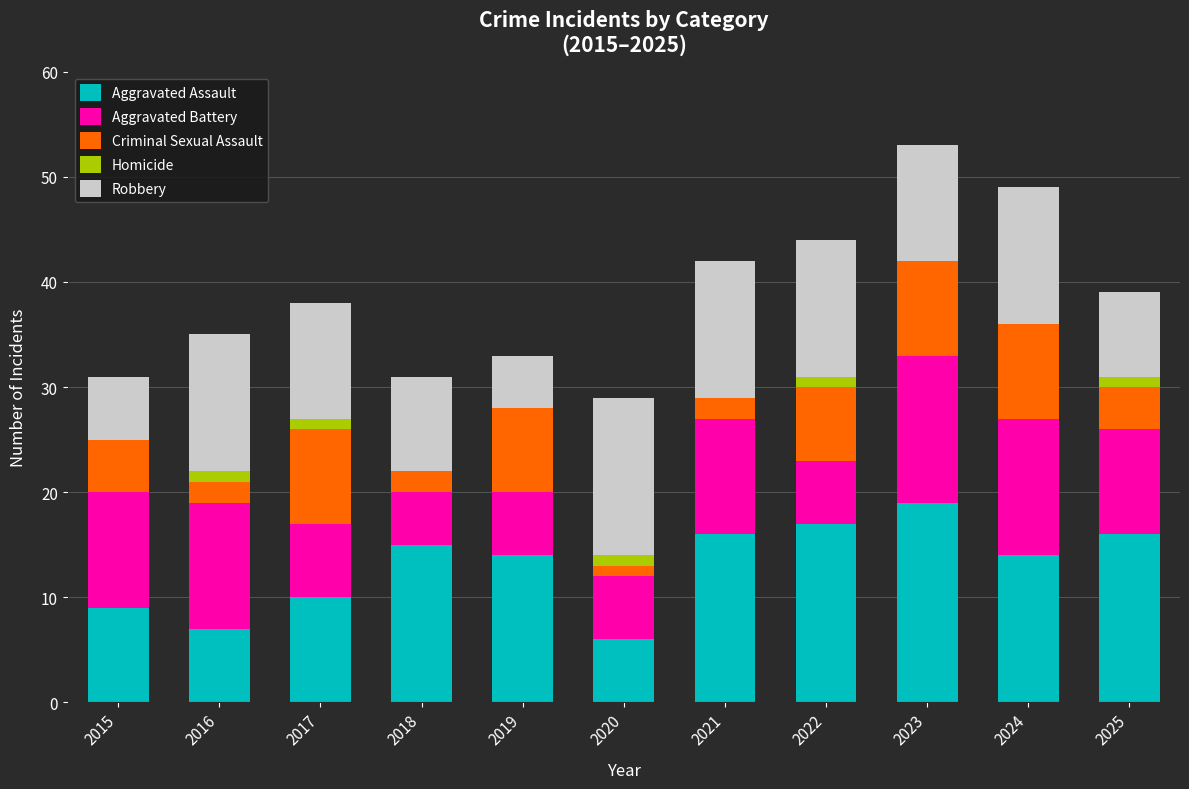

What is the total value across all series at 2019?

33